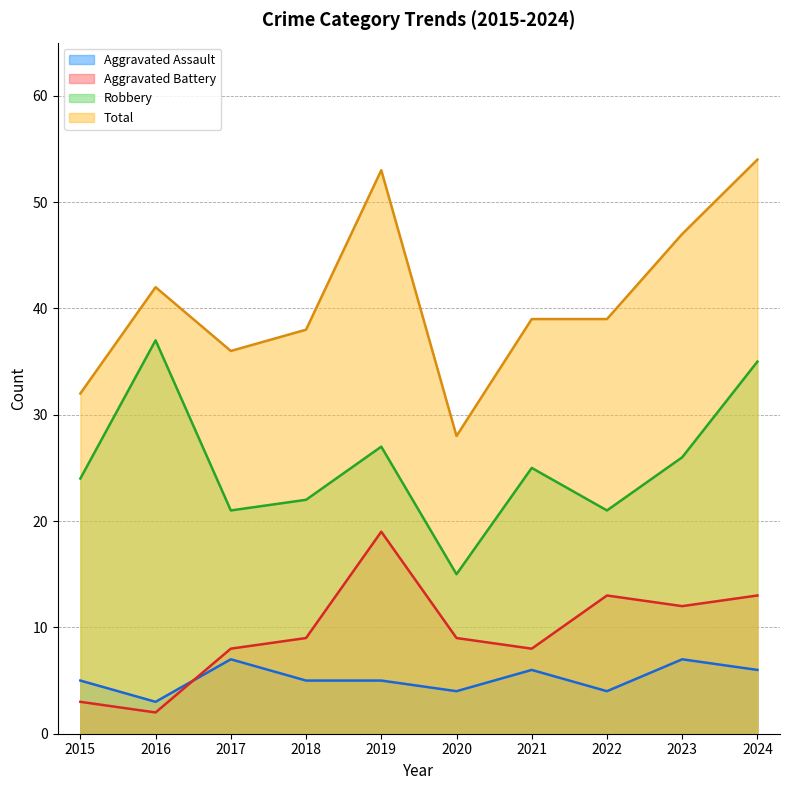

In Aggravated Assault, how many points are lower than both neighbors (excluding endpoints)?

3